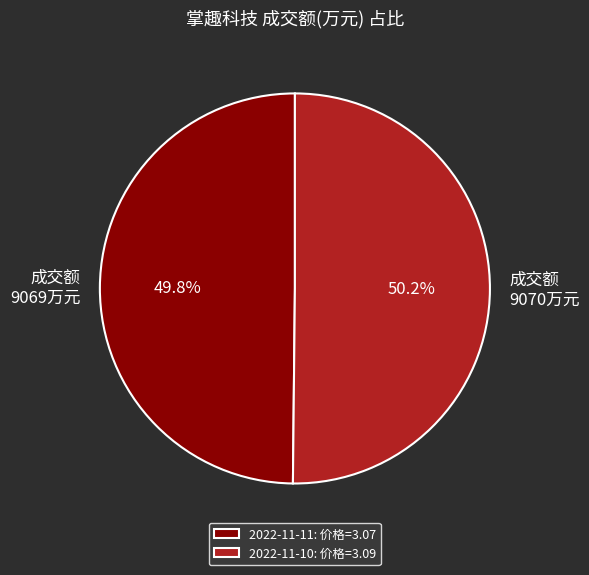

Is there a majority slice in this chart?

Yes